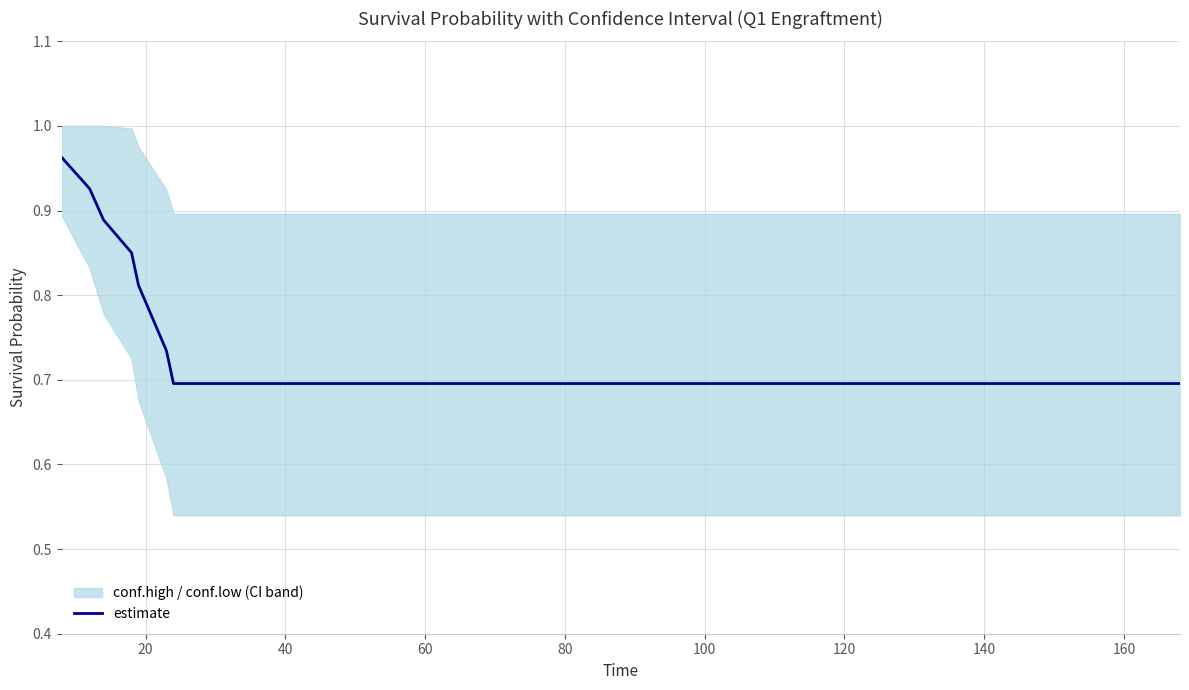

What is the value of the 8th point from the left?

0.7